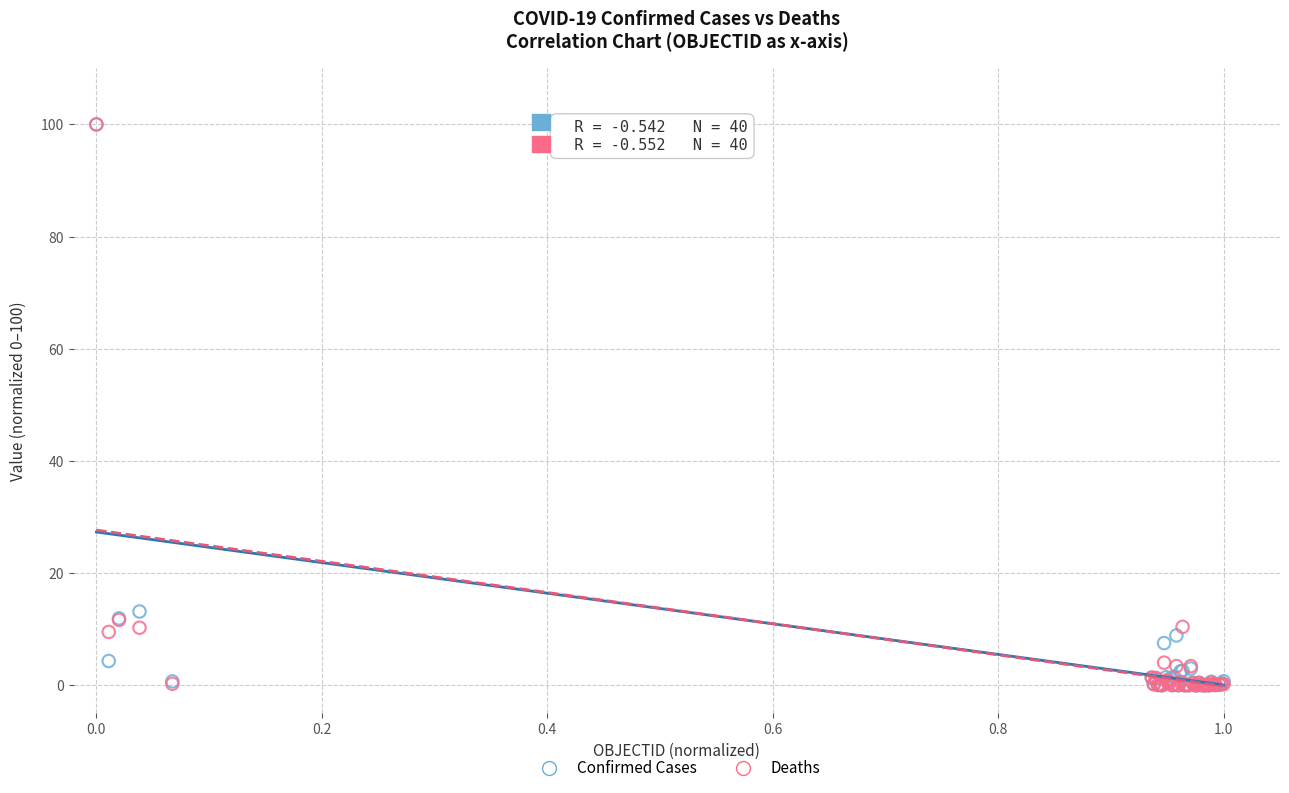

In the Confirmed Cases series, what Y value is closest to 50?

13.1